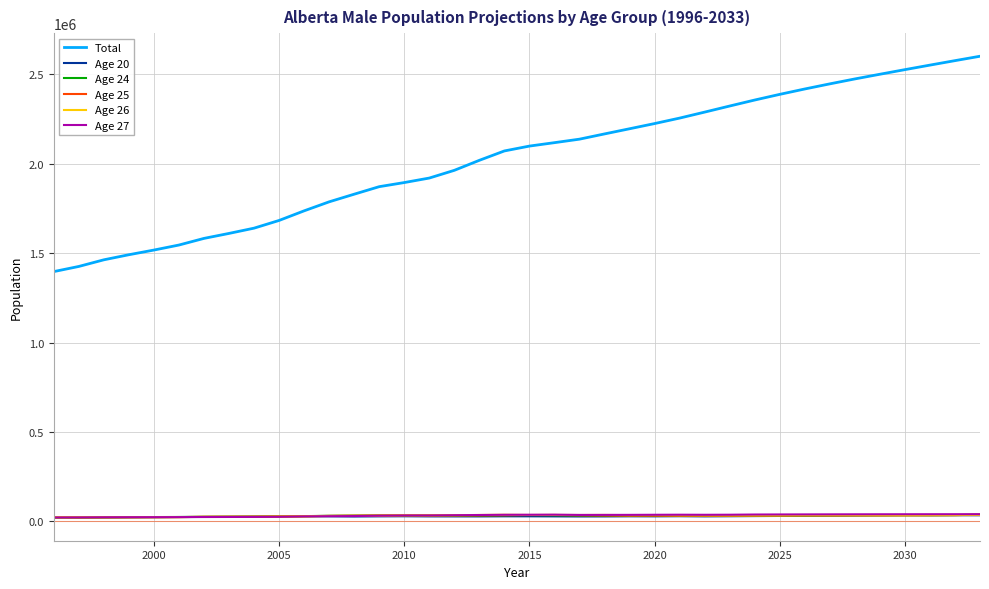

How many lines are shown in the chart?

6